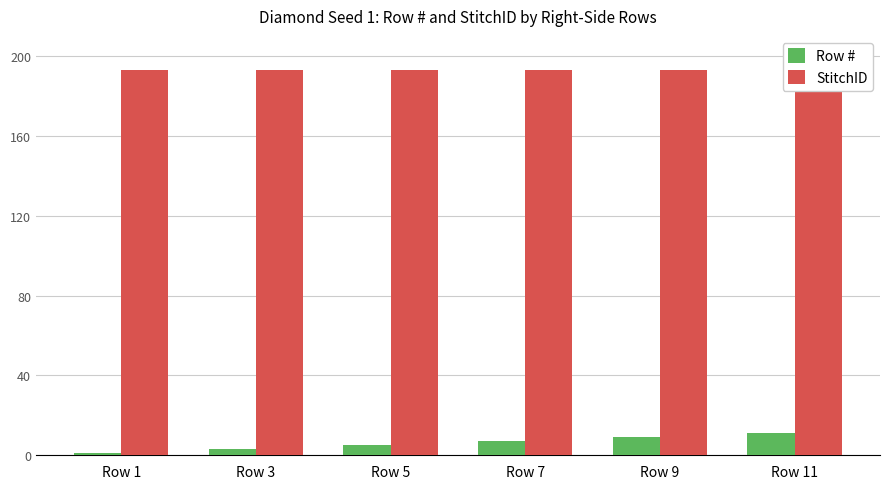

What is the sum of the Row # values at Row 3 and Row 1?

4